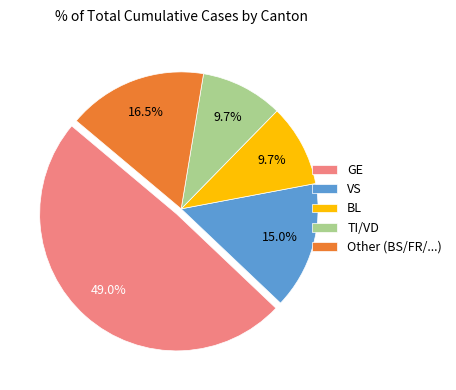

Which category has the biggest portion of the pie?

GE